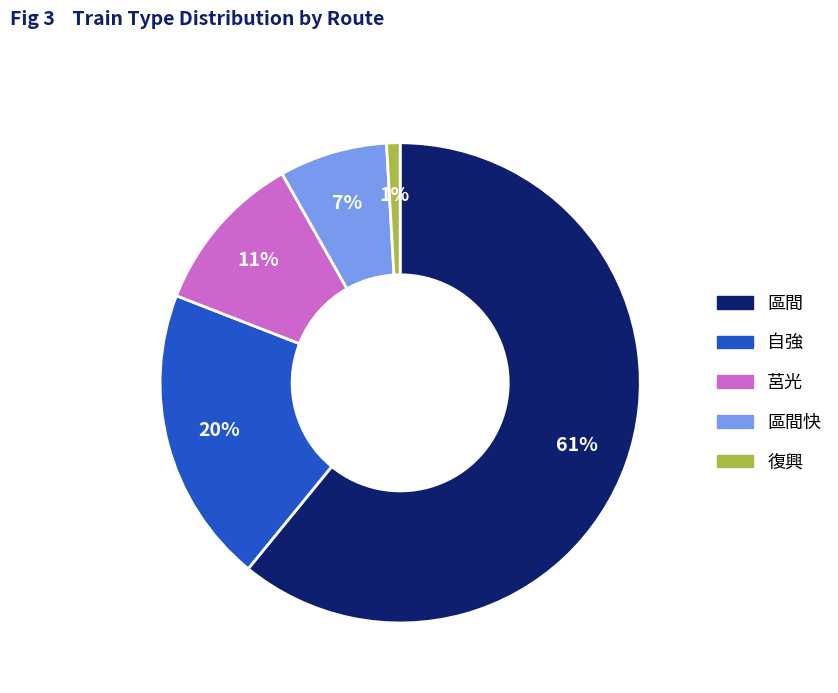

Count the number of slices in the pie.

5